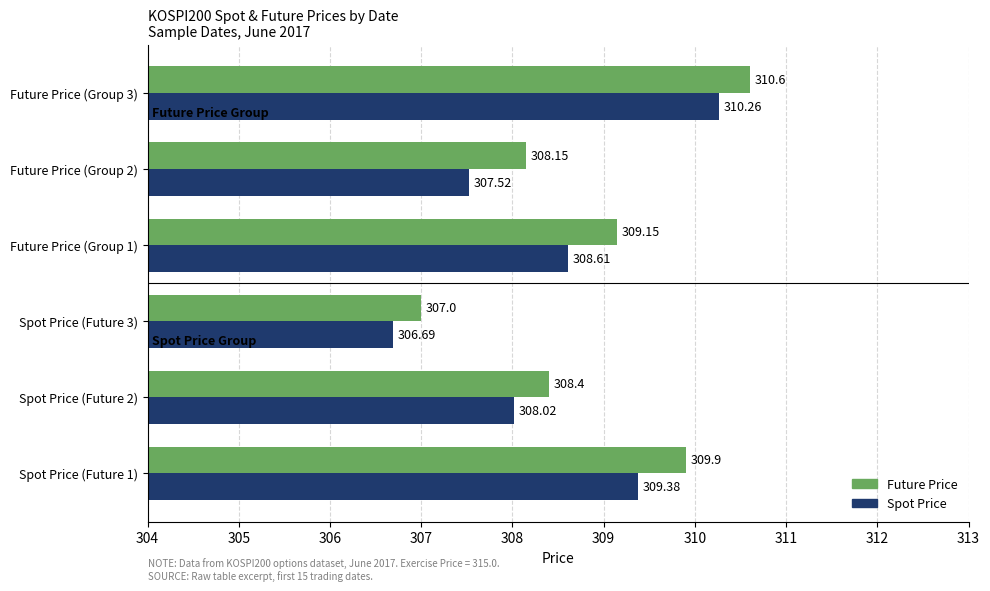

Is the value of Future Price at Spot Price (Future 2) greater than the value of Spot Price at Future Price (Group 3)?

No